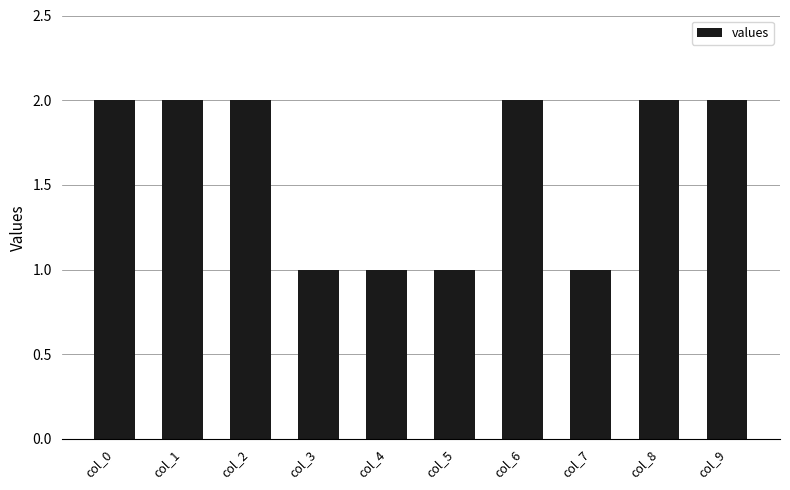

Approximately how many times larger is the value at col_0 compared to col_5?

2.0